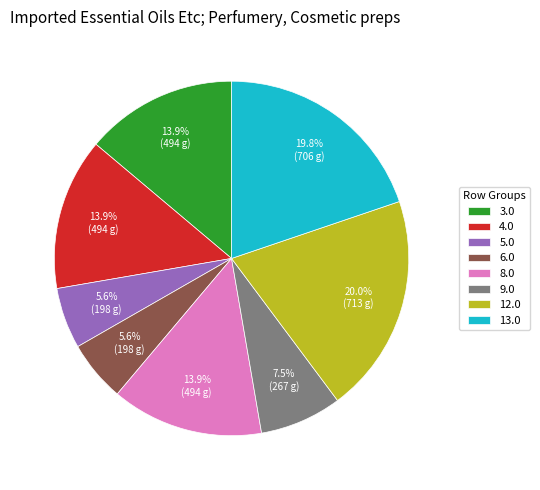

Is 3.0 the majority of the pie?

No